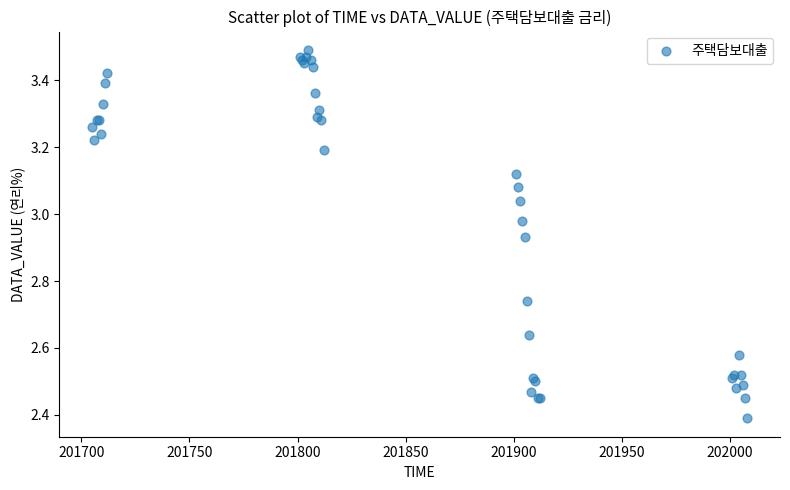

What Y value in the scatter plot is closest to 2?

2.4